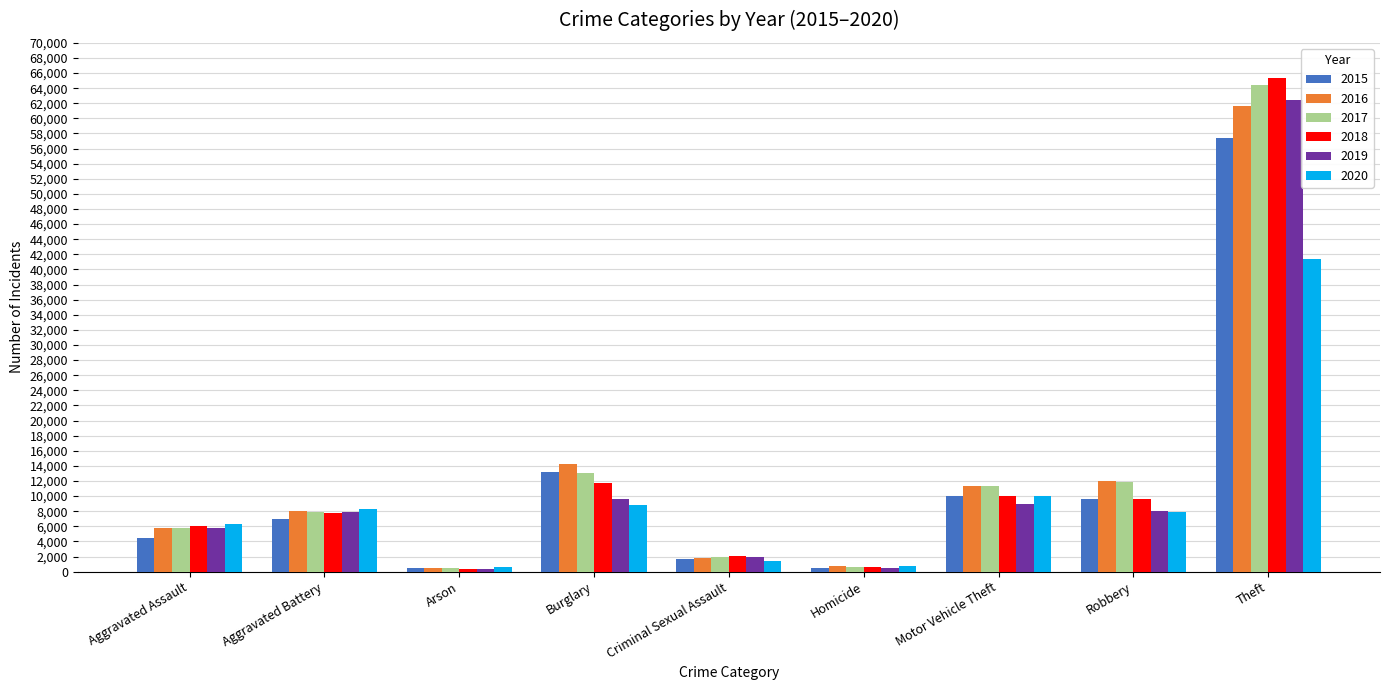

Which category has the highest value in the 2019 series?

Theft